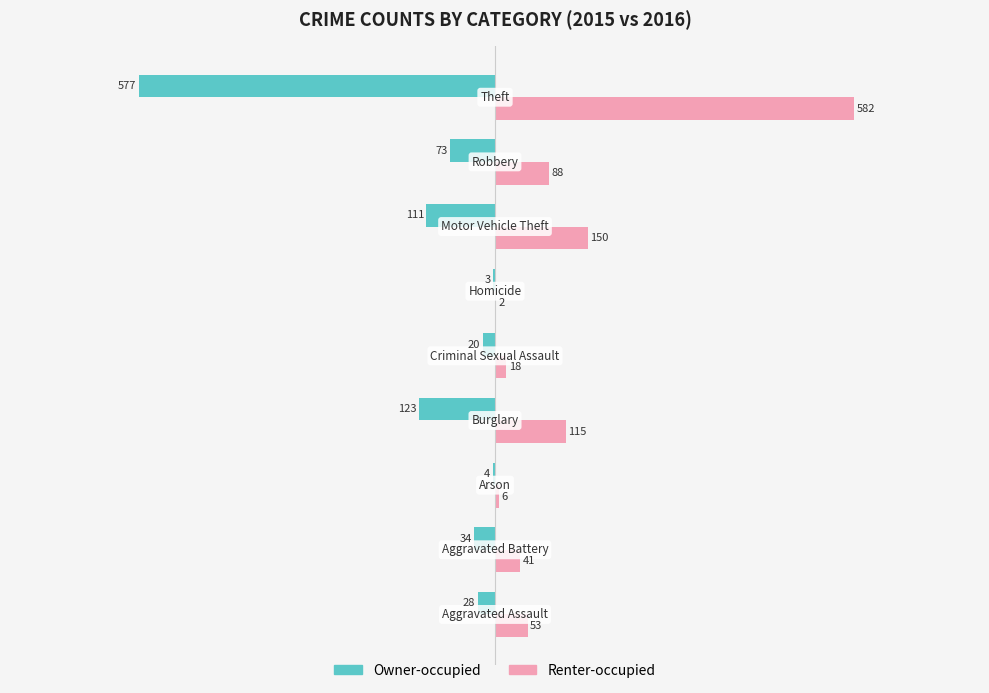

What is the sum of all Renter-occupied values?

1055